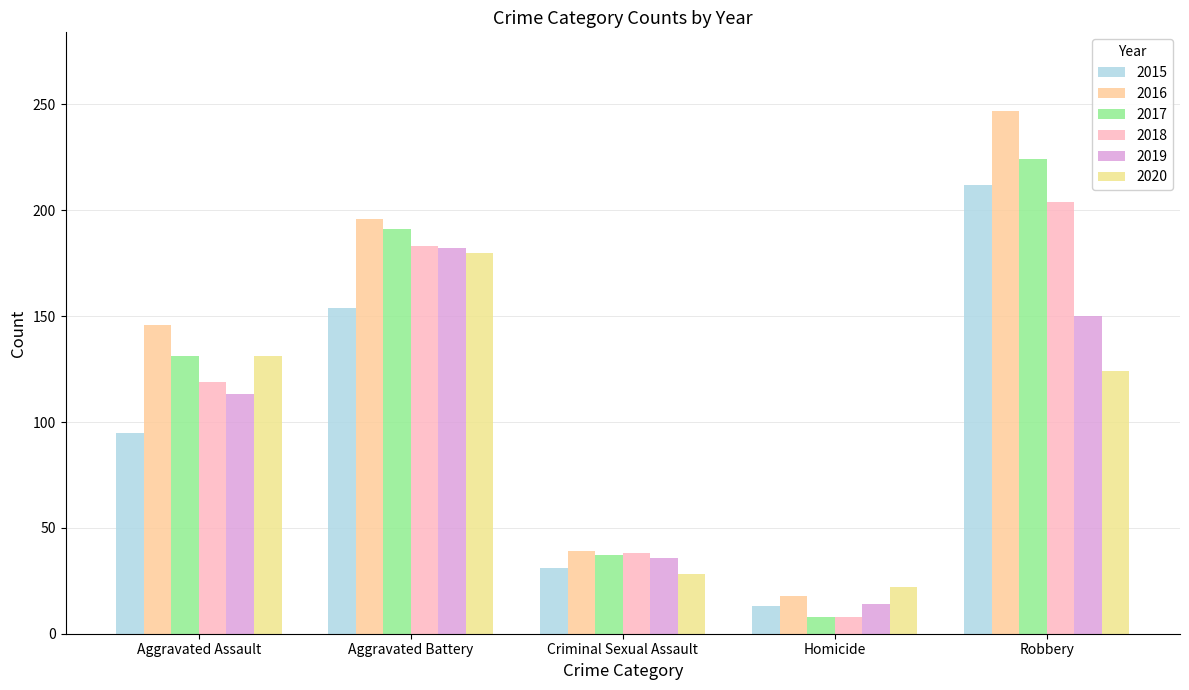

Count the 2017 values in the range 37 to 191.

3